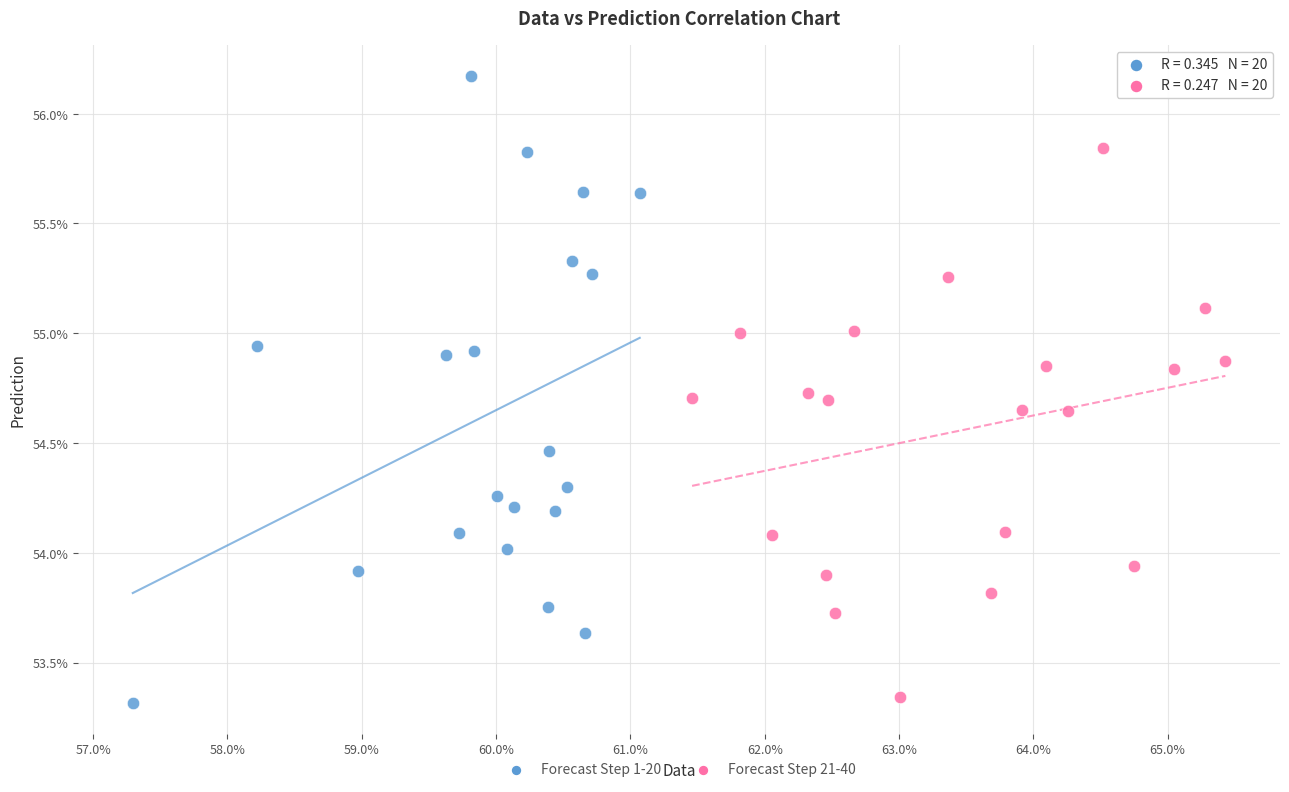

Which series has the widest spread of Y values?

Forecast Step 1-20